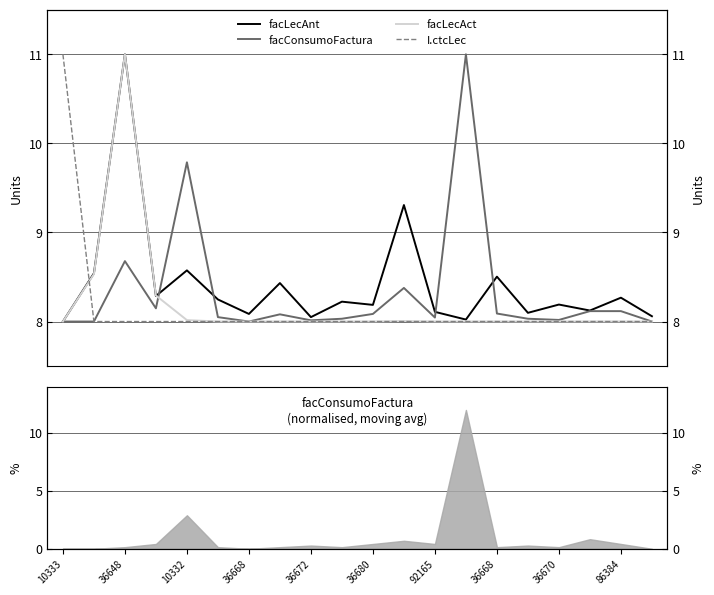

Which series changed the most between 36680 and 19?

facLecAnt